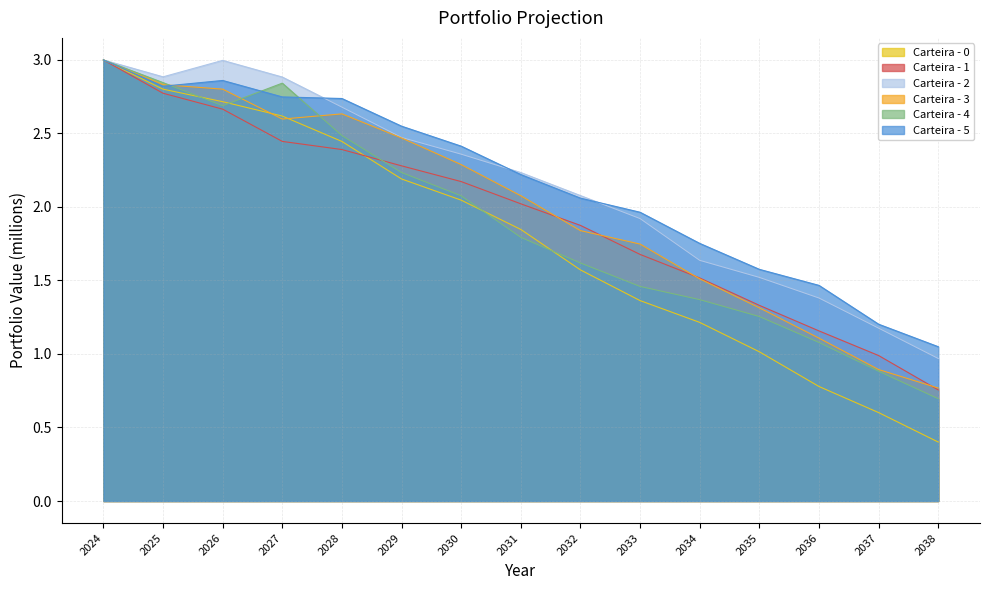

What is the approximate value of Carteira - 4 at 2038?

0.7